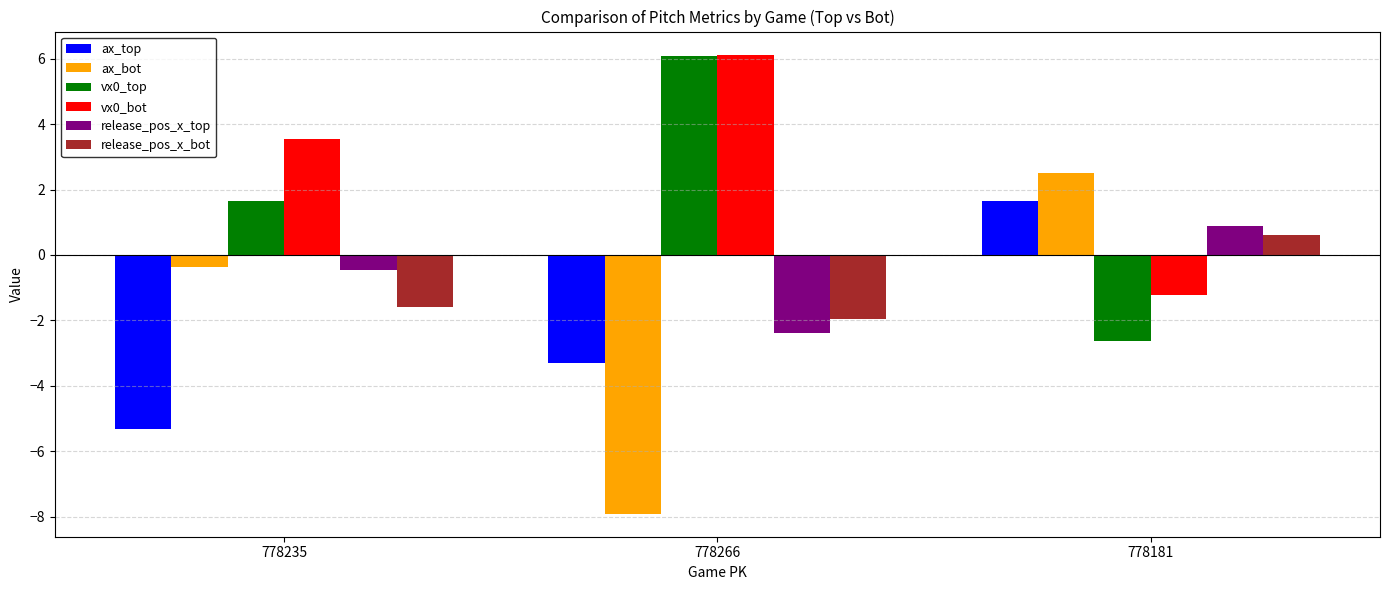

Reading left to right, transcribe all the data shown in this chart.

ax_top: -5.3	-3.3	1.6
ax_bot: -0.4	-7.9	2.5
vx0_top: 1.6	6.1	-2.6
vx0_bot: 3.6	6.1	-1.2
release_pos_x_top: -0.5	-2.4	0.9
release_pos_x_bot: -1.6	-2.0	0.6